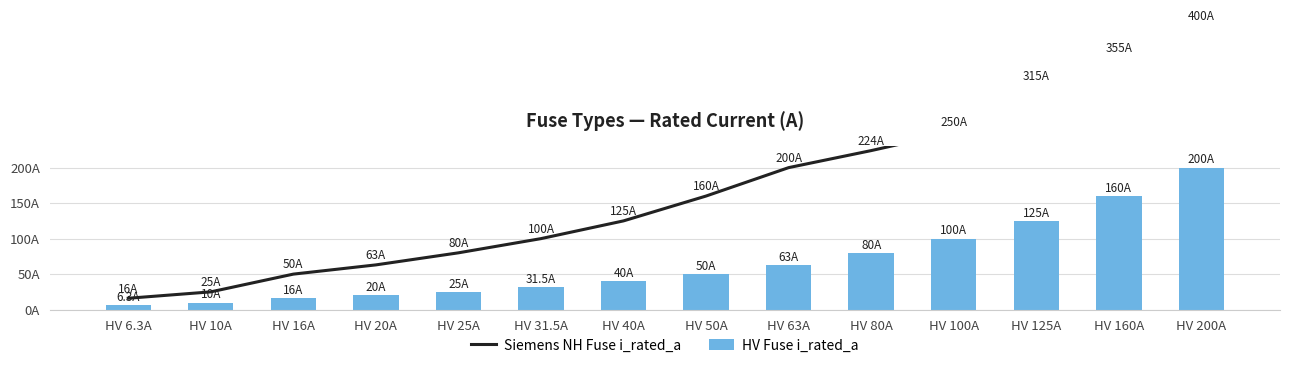

How many categories are shown in the chart?

14